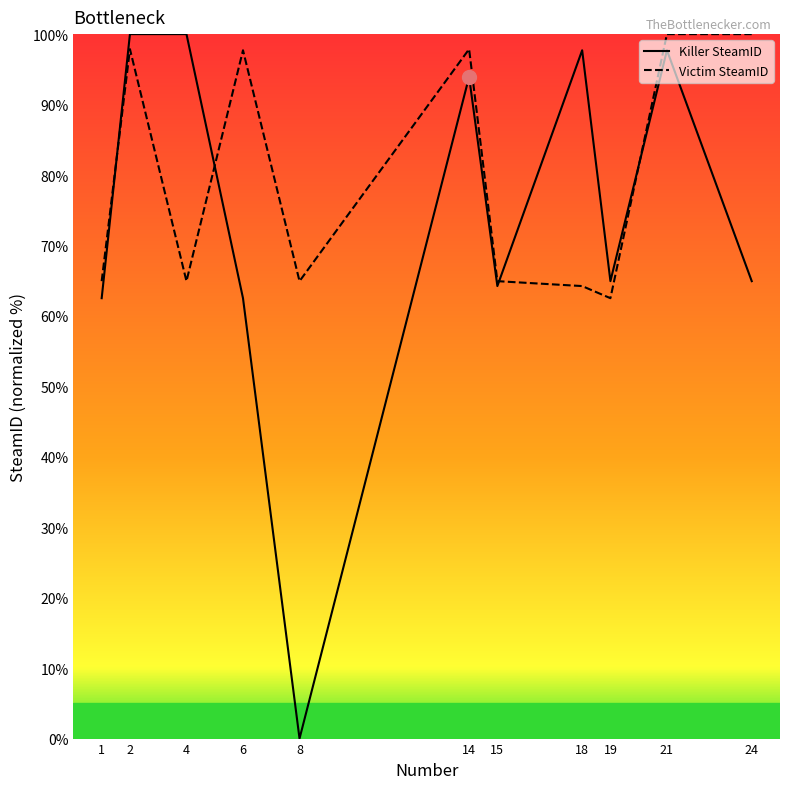

What are all the series names shown in the legend?

Killer SteamID, Victim SteamID